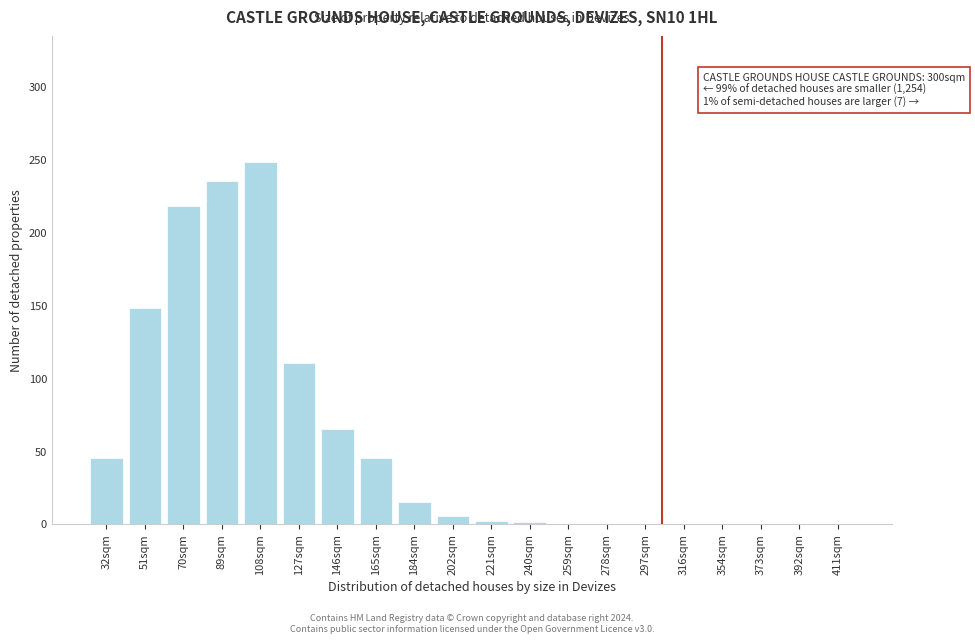

The value at 70sqm is 218. True or false?

True